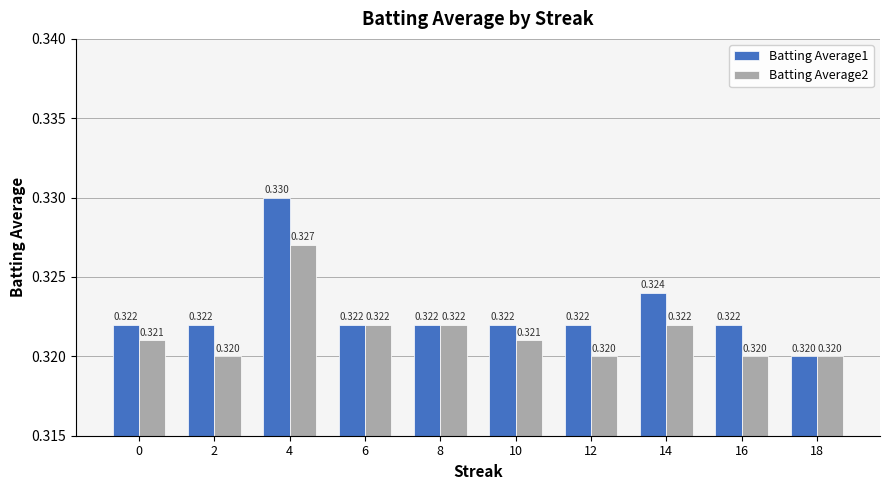

Is the value of Batting Average2 at 16 greater than the value of Batting Average1 at 4?

No